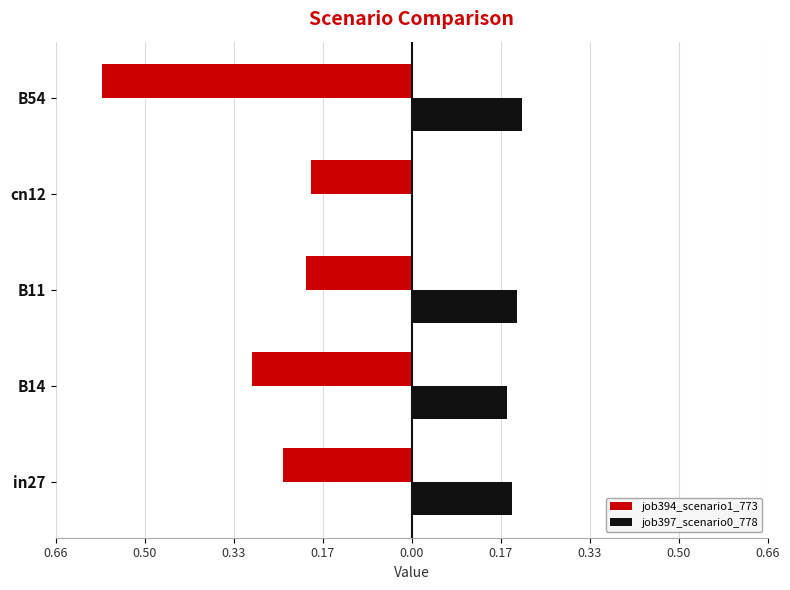

Reading left to right, list all the values displayed in this chart.

job394_scenario1_773: -0.2	-0.3	-0.2	-0.2	-0.6
job397_scenario0_778: 0.2	0.2	0.2	0.0	0.2